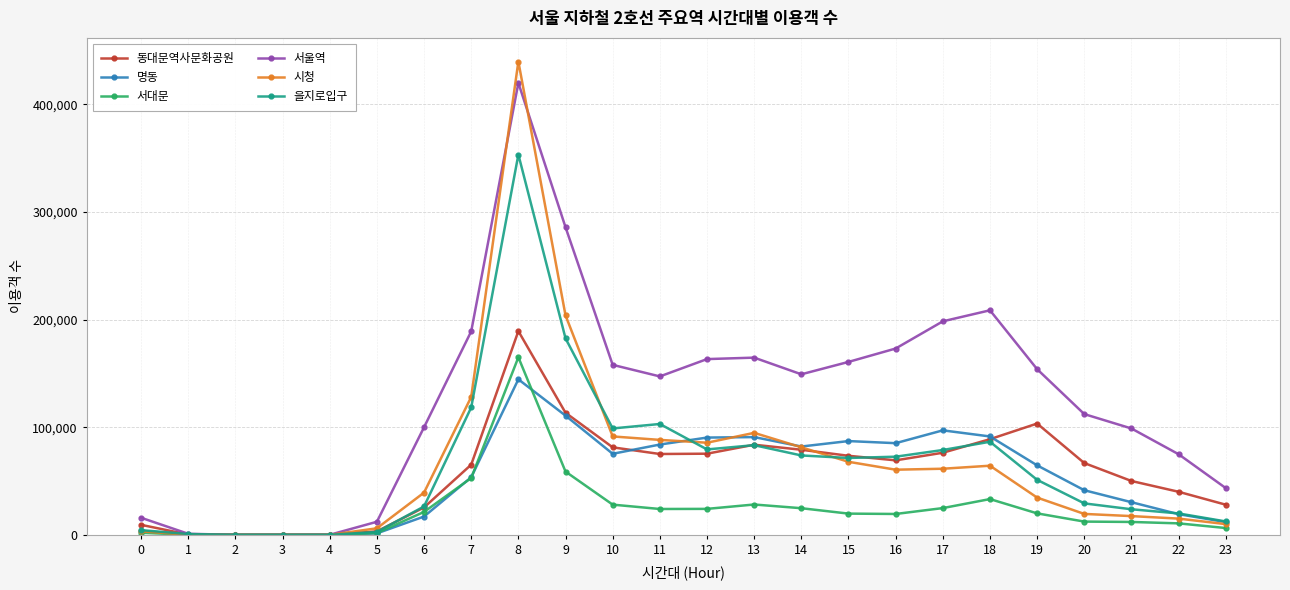

Which series has the largest total across all categories?

서울역